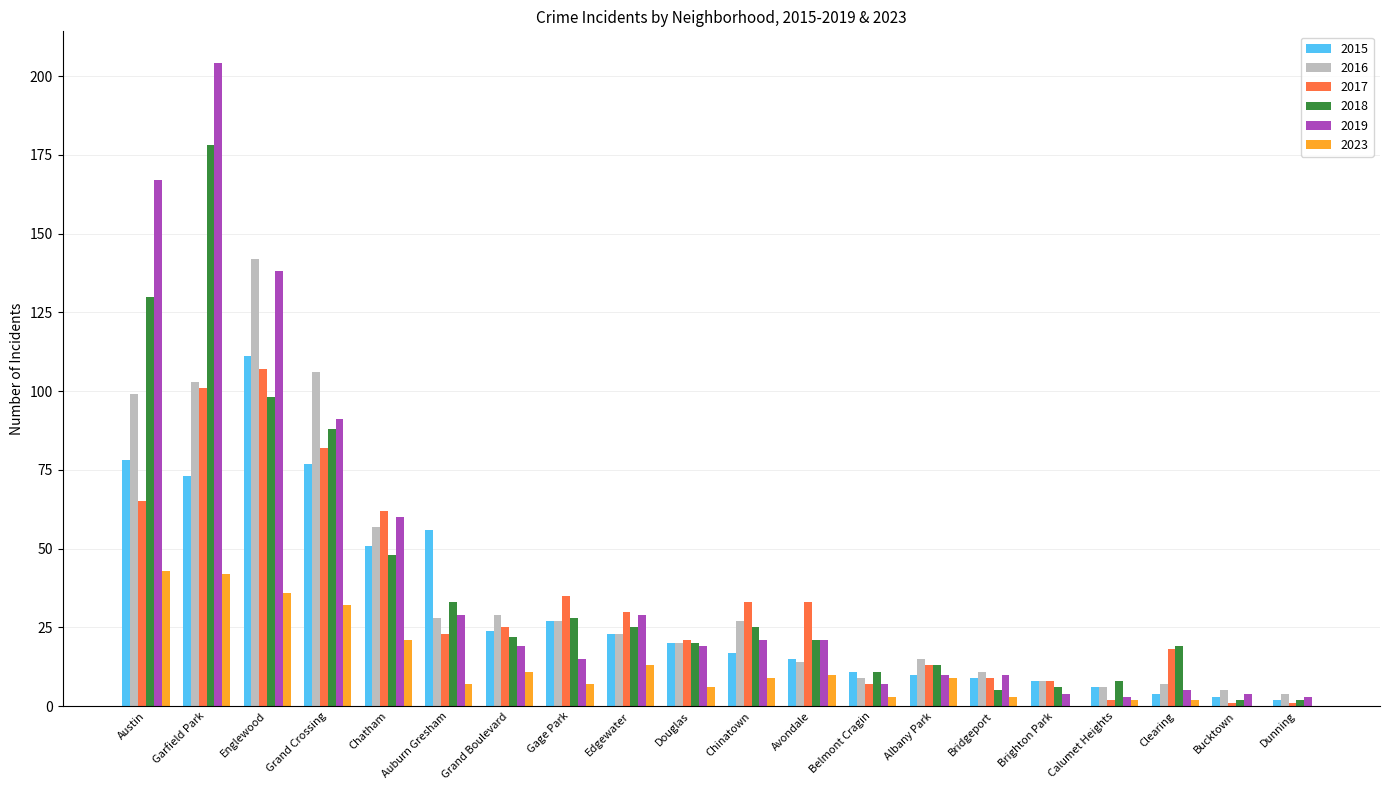

Where is 2017 nearest to the value 54?

Chatham